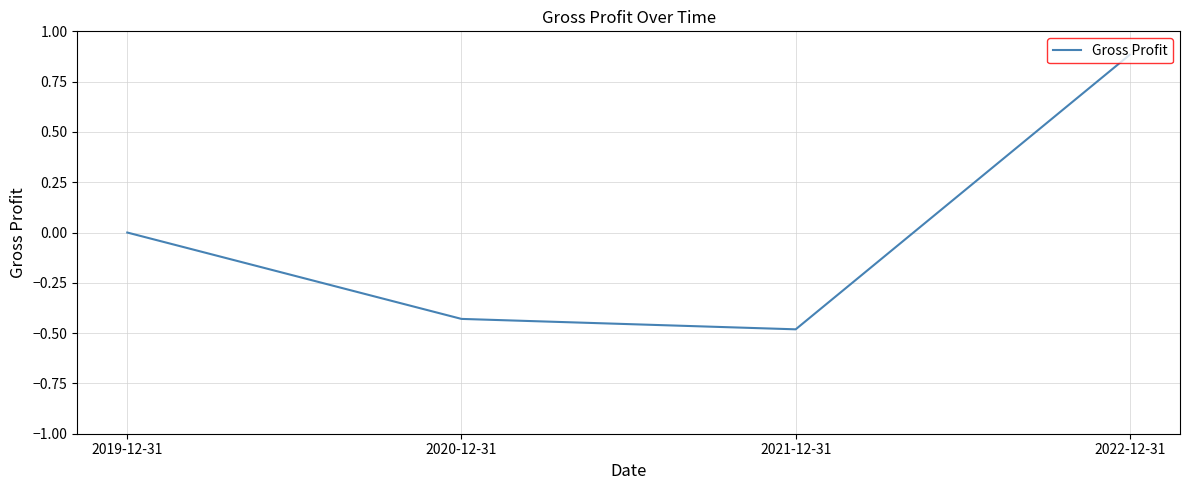

At which label is the value closest to 0?

2019-12-31